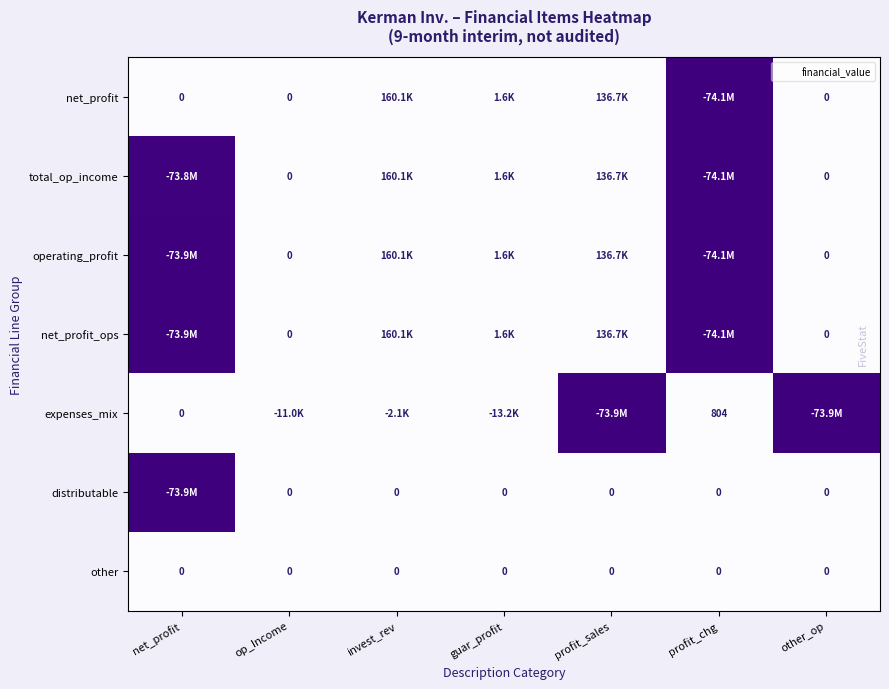

Between op_Income and net_profit, which is larger?

op_Income